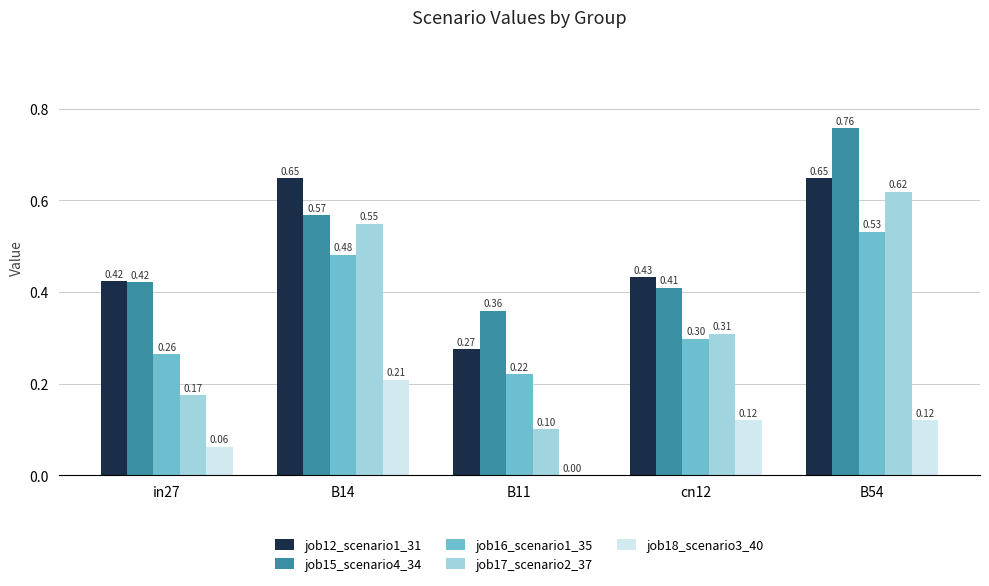

Which series has the widest spread of values?

job17_scenario2_37